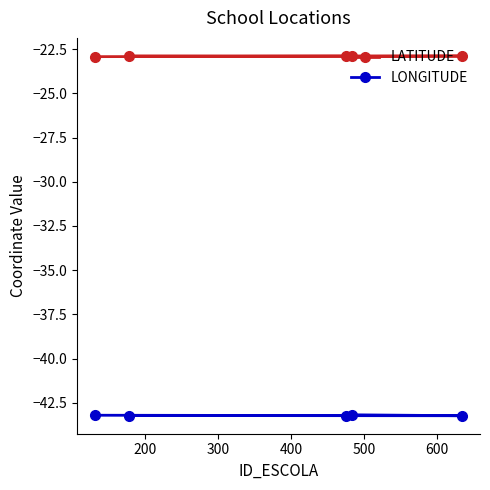

What is the sum of all LONGITUDE values?

-216.1